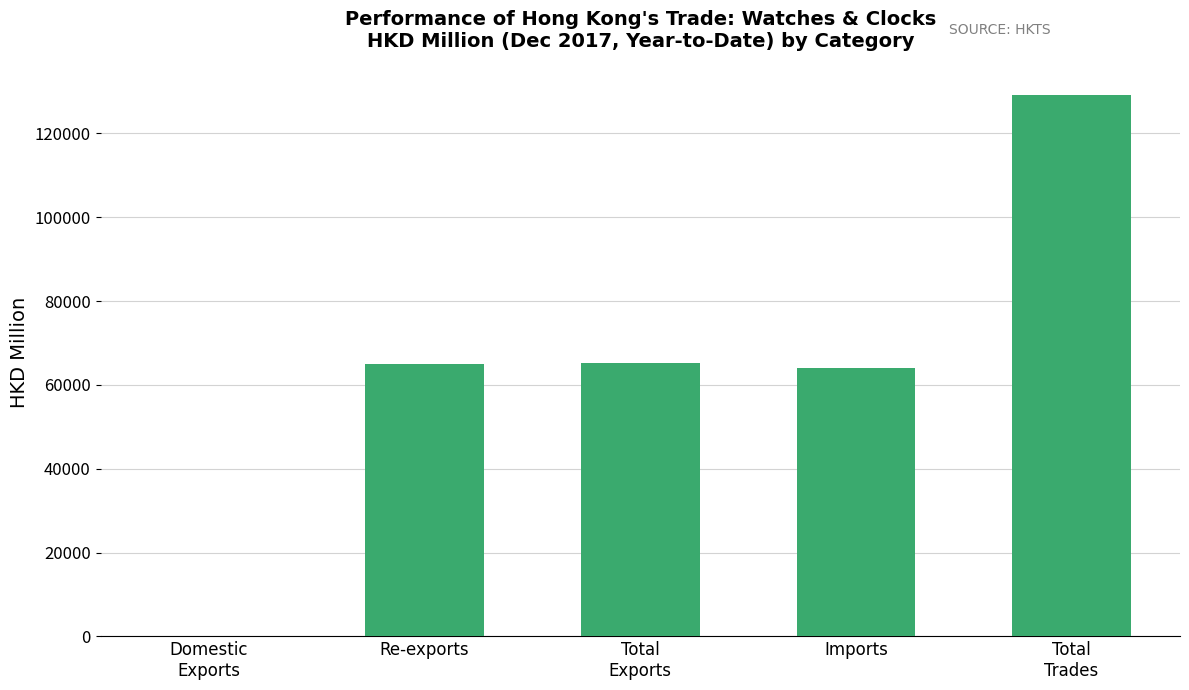

What is the maximum value shown in the chart?

129183.0